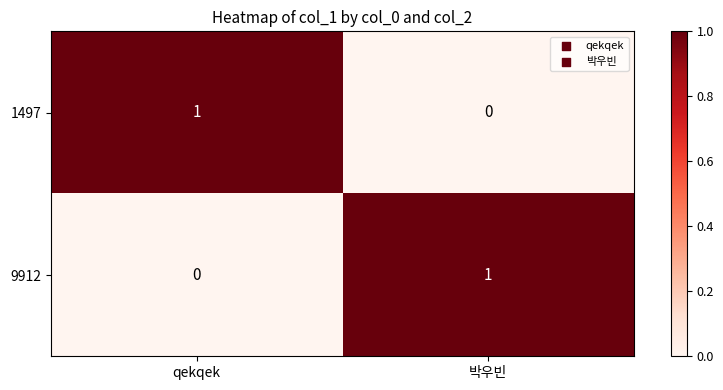

Where is 1497 nearest to the value 0?

박우빈